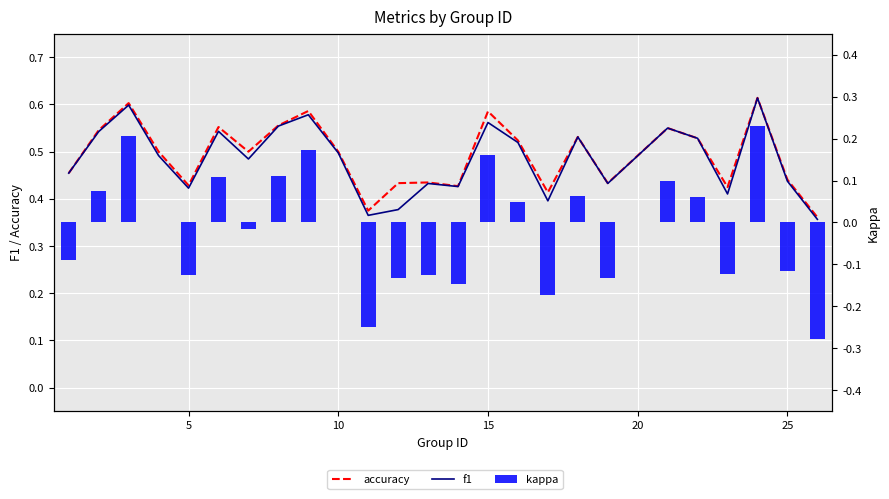

What is the minimum value shown in the chart?

-0.3